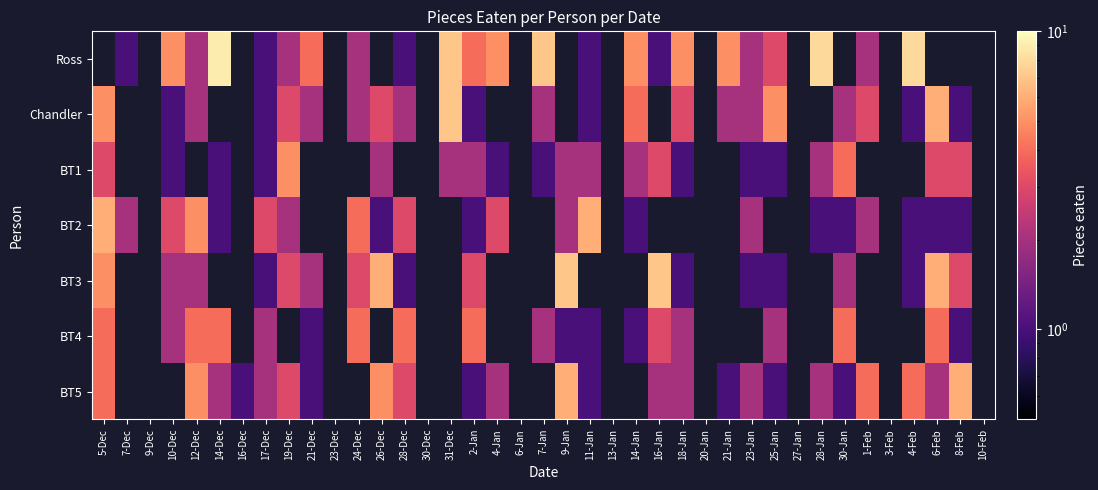

Count the number of data series in this chart.

7